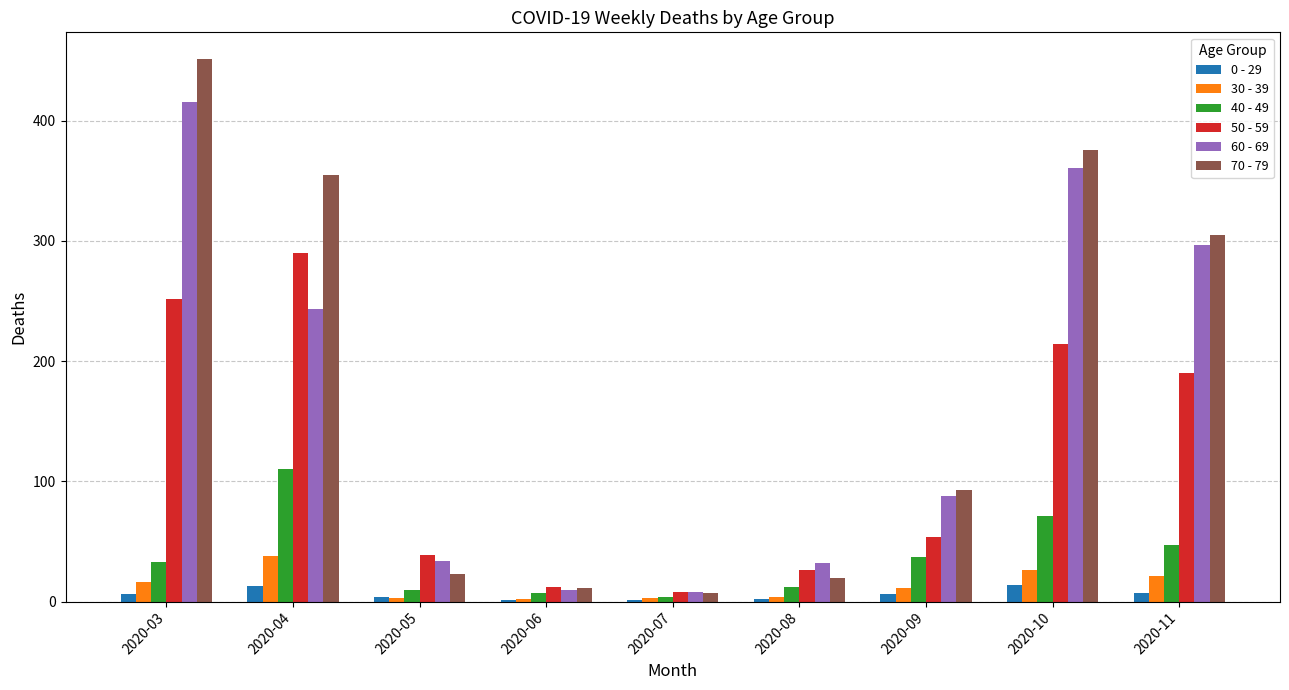

Where does the 30 - 39 series first go above 11?

2020-03